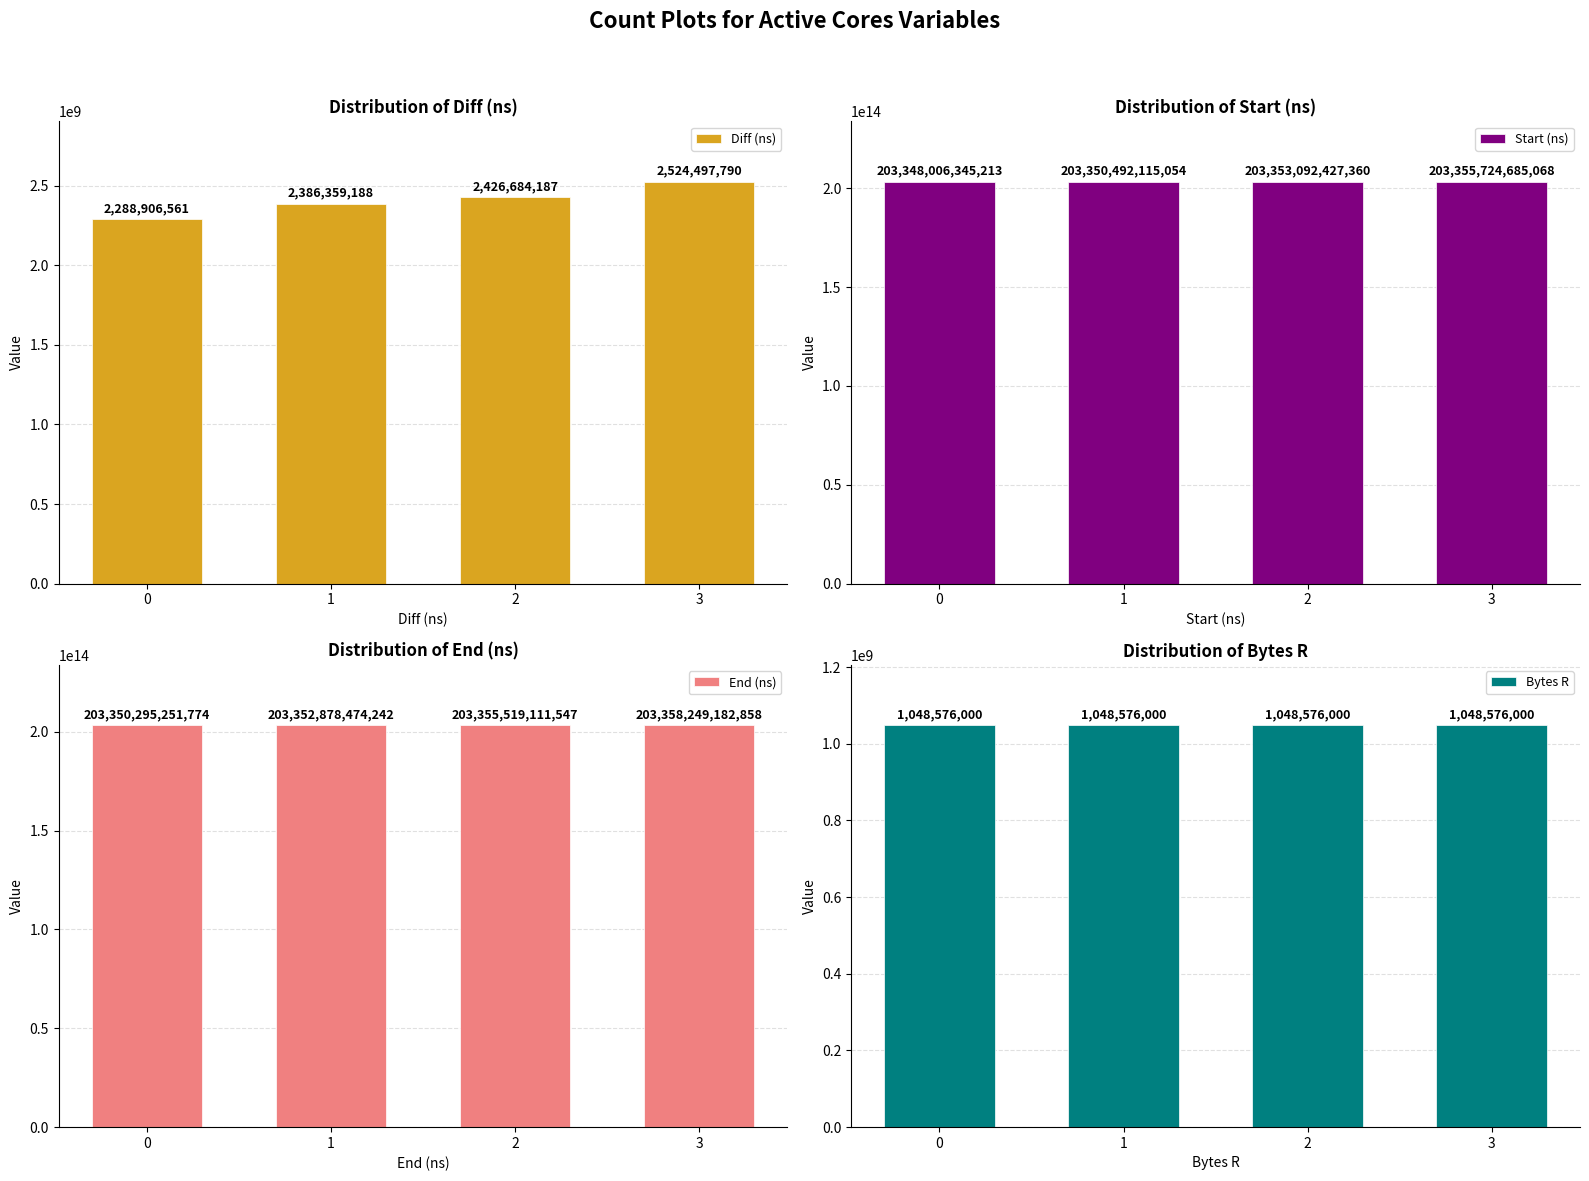

What is the difference between the maximum and minimum values in the Start (ns) series?

7718339855